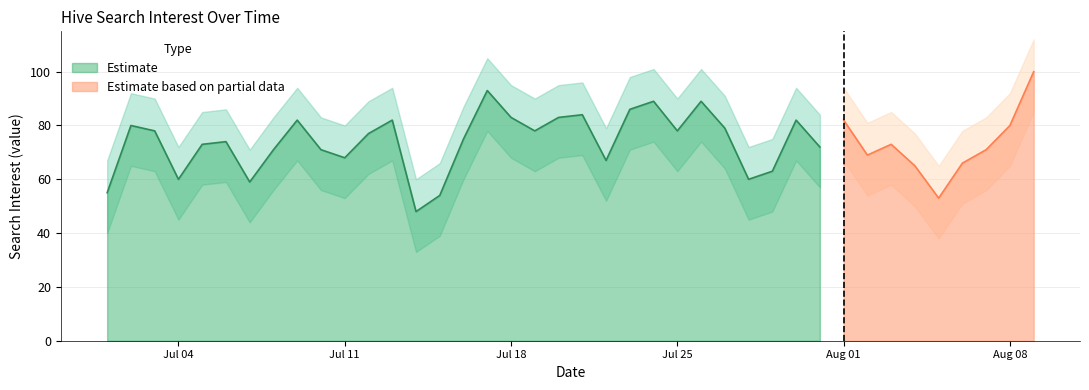

What position from the left is 2018/07/04?

4